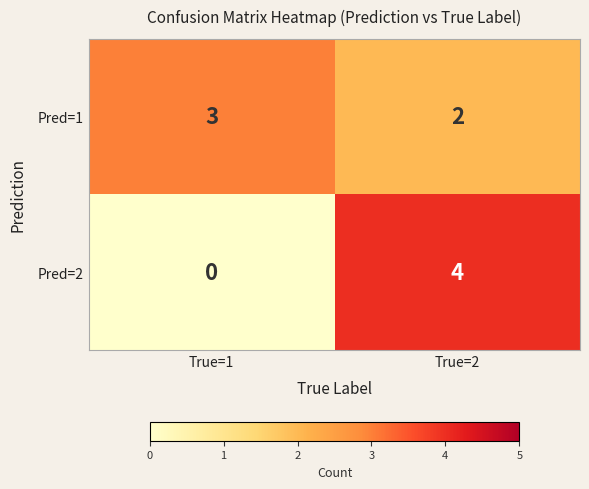

What is the maximum value for Pred=2?

4